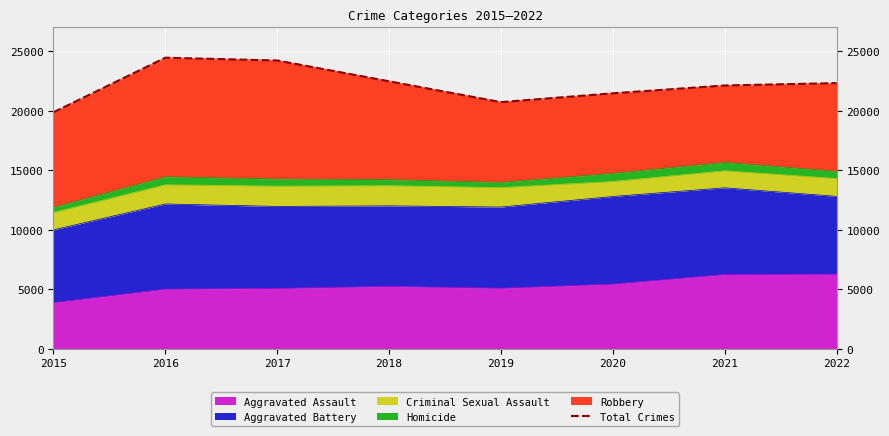

Count the number of categories in the chart.

8